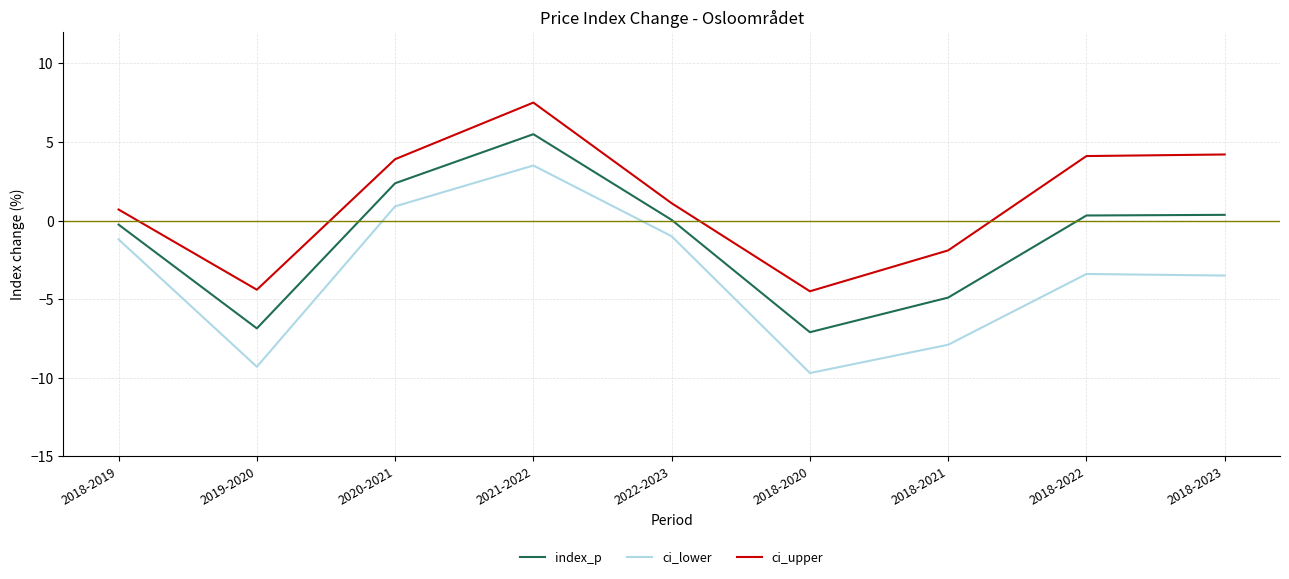

True or false: ci_upper and index_p intersect in this chart.

False